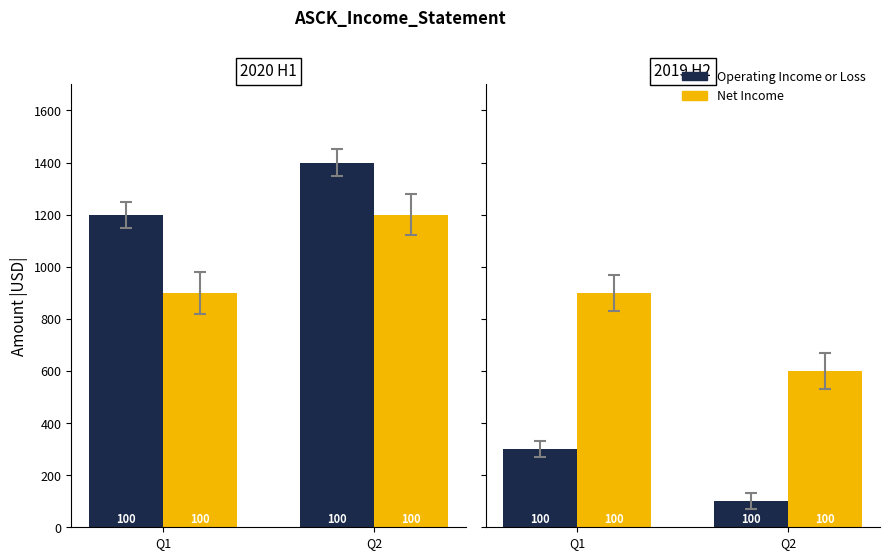

The Operating Income or Loss series shows 405 at Q1. True or false?

False